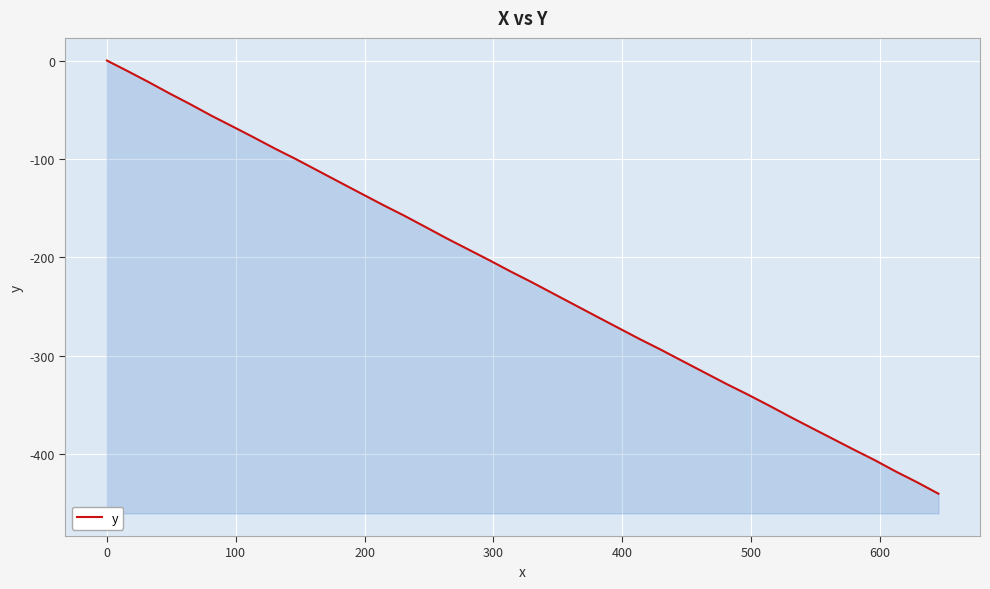

The chart shows a value of -396.4 at 26. True or false?

False